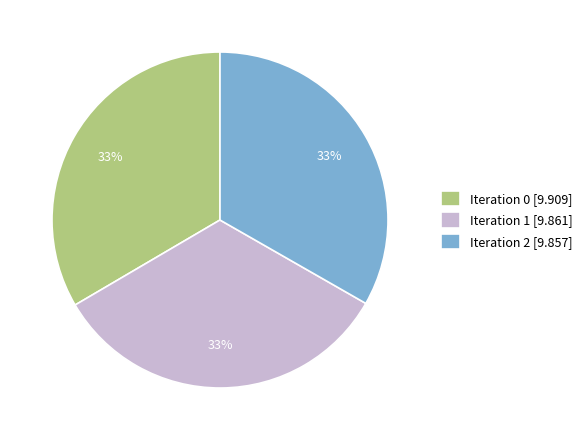

Combined, do Iteration 2 [9.857] and Iteration 1 [9.861] account for over 50%?

Yes